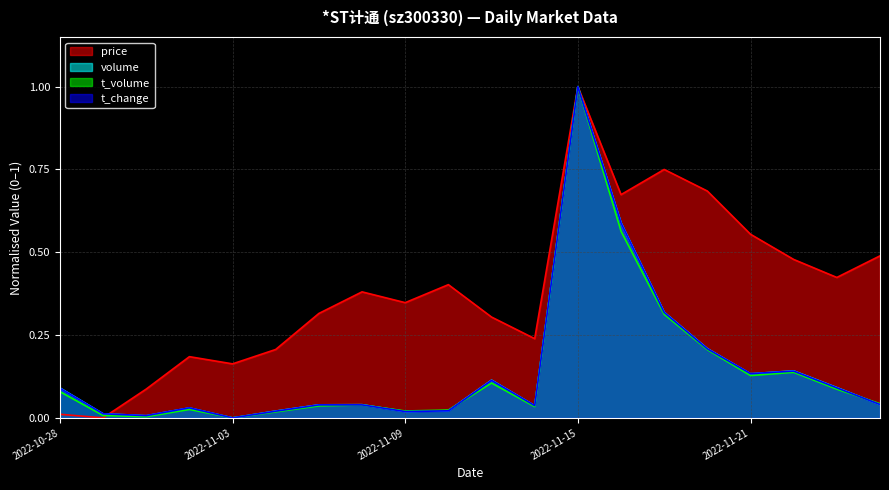

What are all the series names shown in the legend?

price, volume, t_volume, t_change